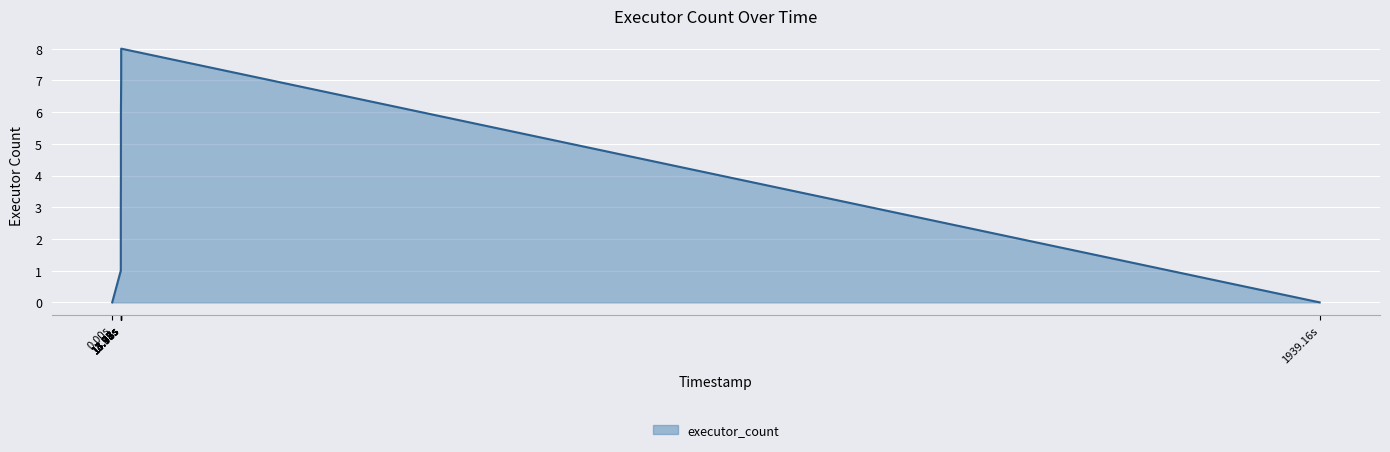

What is the greatest value displayed?

8